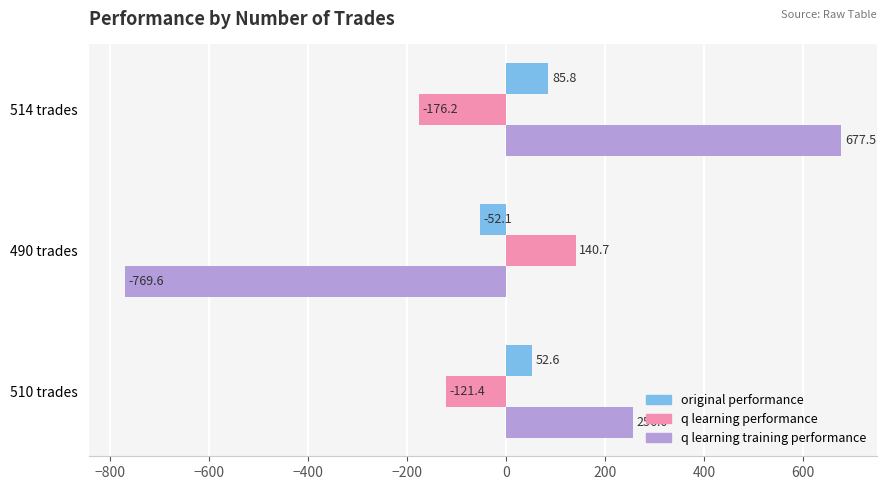

Between 510 trades and 490 trades, which series saw the biggest shift?

q learning training performance